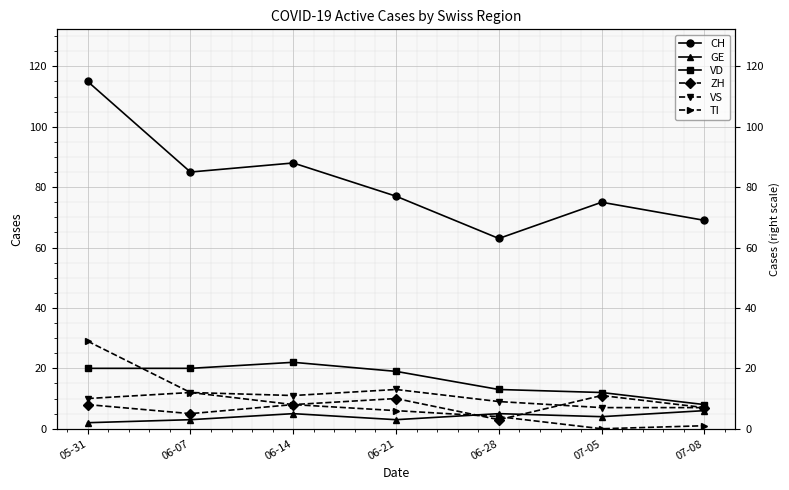

Reading left to right, extract all data points from this chart.

CH: 05-31=115	06-07=85	06-14=88	06-21=77	06-28=63	07-05=75	07-08=69
GE: 05-31=2	06-07=3	06-14=5	06-21=3	06-28=5	07-05=4	07-08=6
VD: 05-31=20	06-07=20	06-14=22	06-21=19	06-28=13	07-05=12	07-08=8
ZH: 05-31=8	06-07=5	06-14=8	06-21=10	06-28=3	07-05=11	07-08=7
VS: 05-31=10	06-07=12	06-14=11	06-21=13	06-28=9	07-05=7	07-08=7
TI: 05-31=29	06-07=12	06-14=8	06-21=6	06-28=4	07-05=0	07-08=1